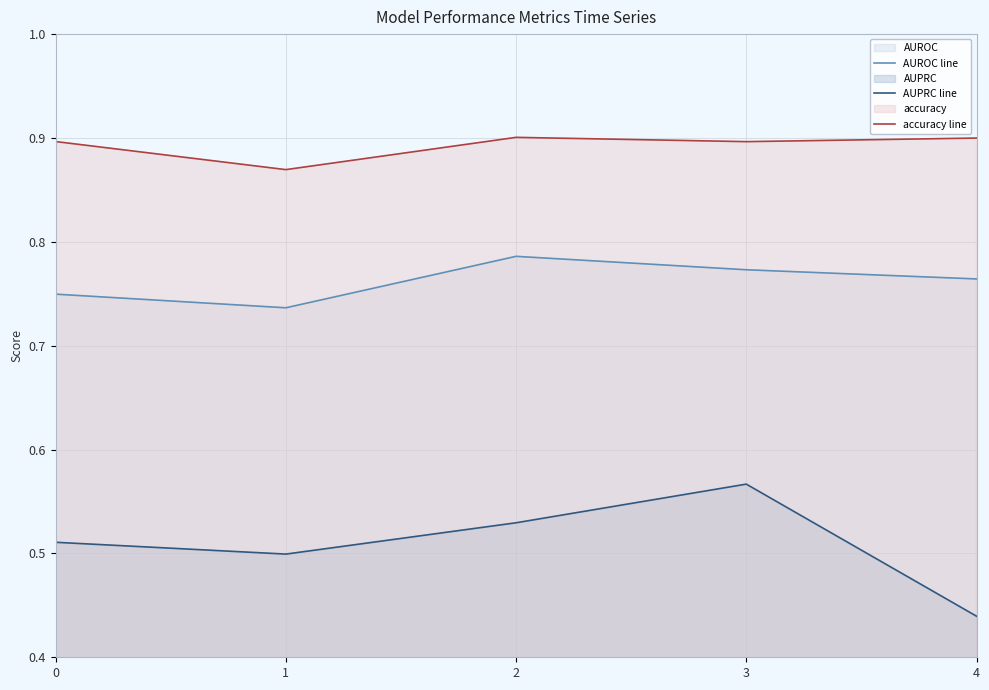

Reading left to right, transcribe all the data shown in this chart.

AUROC line: 0.7	0.7	0.8	0.8	0.8
AUPRC line: 0.5	0.5	0.5	0.6	0.4
accuracy line: 0.9	0.9	0.9	0.9	0.9